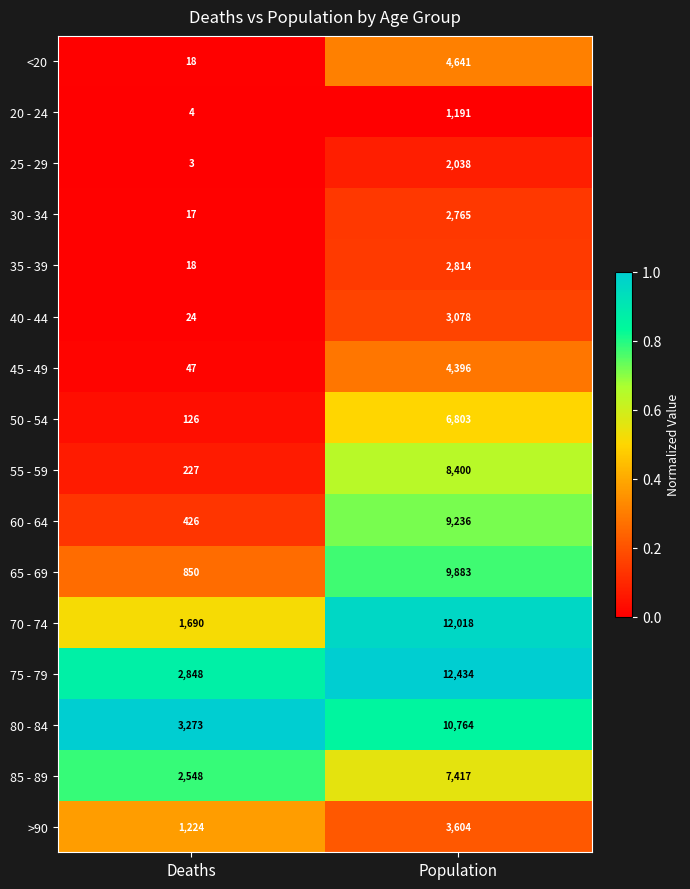

At Population, list the series in order from smallest to largest.

20 - 24, 25 - 29, 30 - 34, 35 - 39, 40 - 44, >90, 45 - 49, <20, 50 - 54, 85 - 89, 55 - 59, 60 - 64, 65 - 69, 80 - 84, 70 - 74, 75 - 79